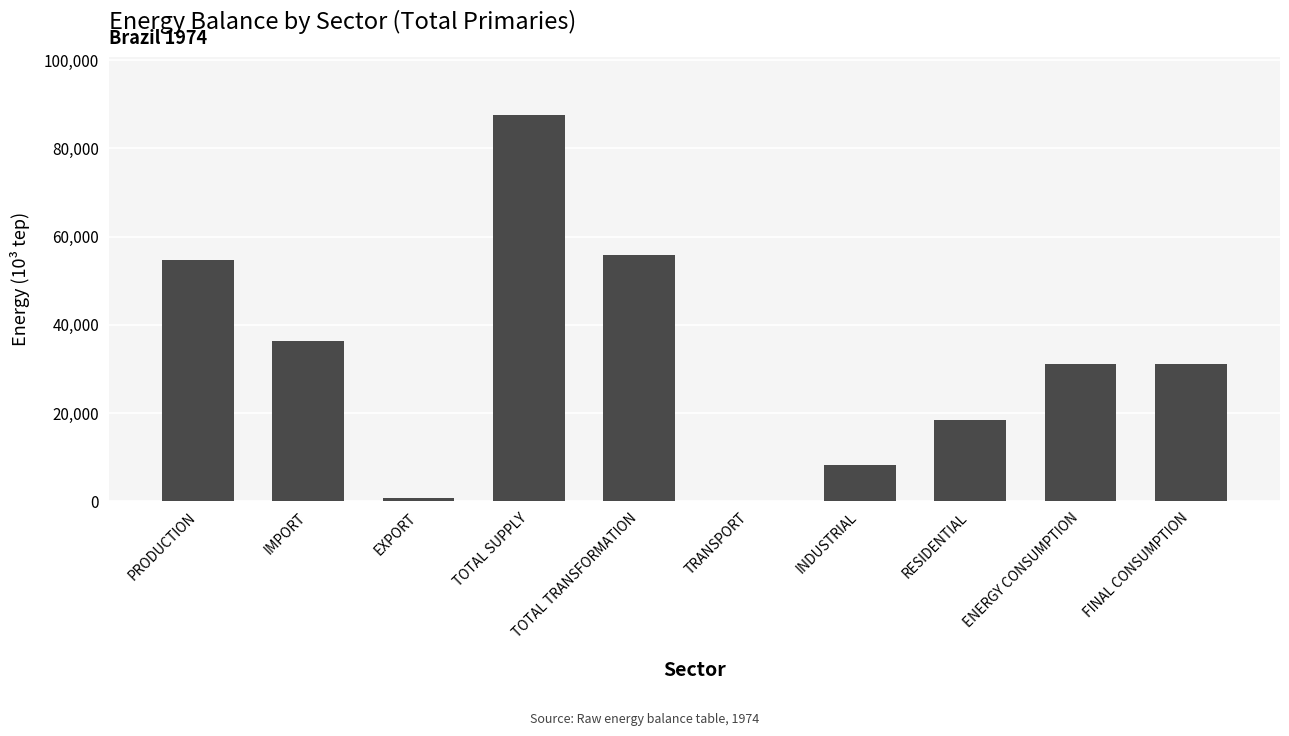

What is the greatest value displayed?

87620.7